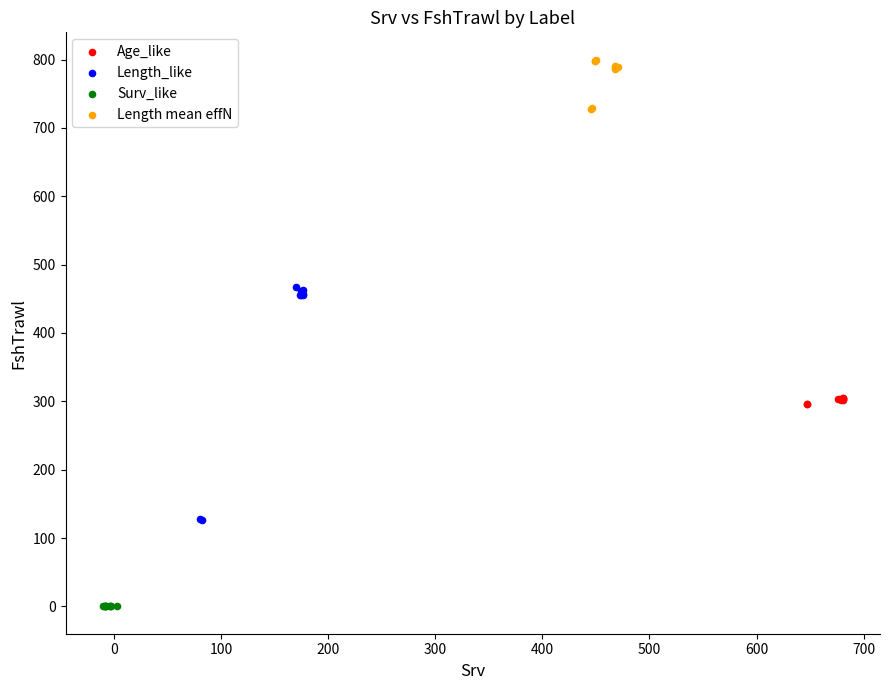

What are all the series names shown in the legend?

Age_like, Length_like, Surv_like, Length mean effN